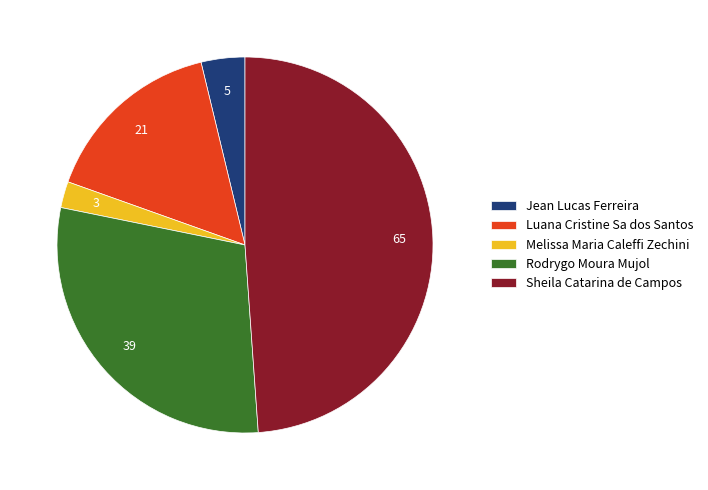

What is the ratio of the value at Melissa Maria Caleffi Zechini to the value at Rodrygo Moura Mujol?

0.1